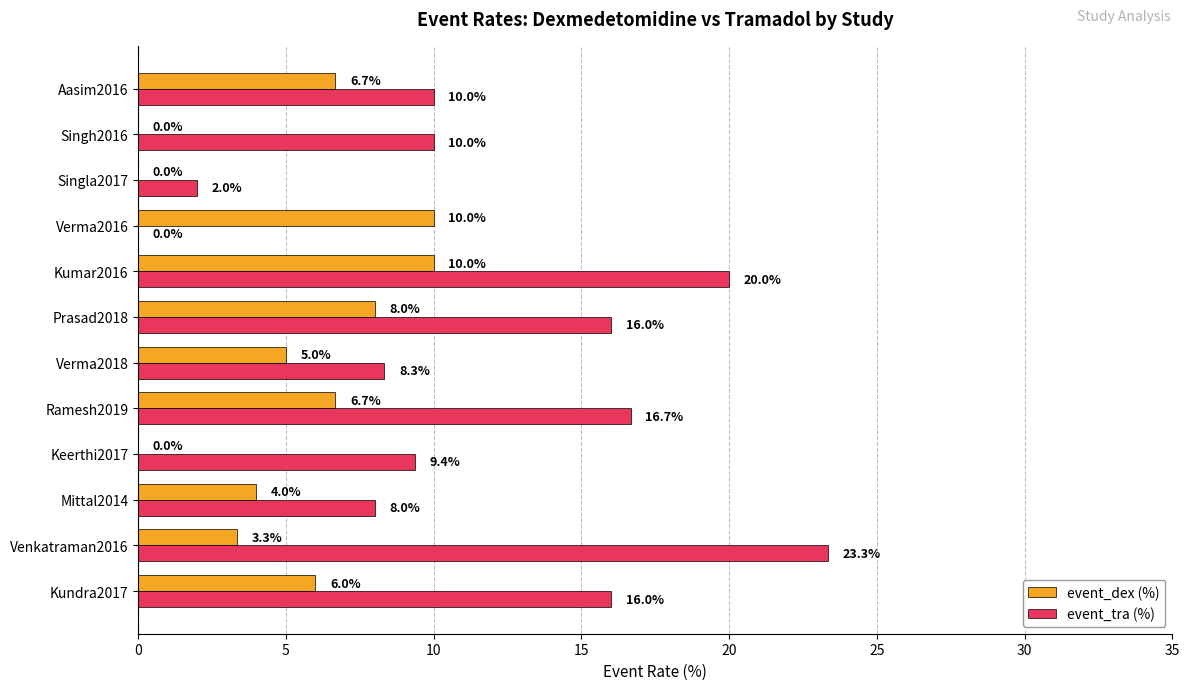

Count the number of categories in the chart.

12